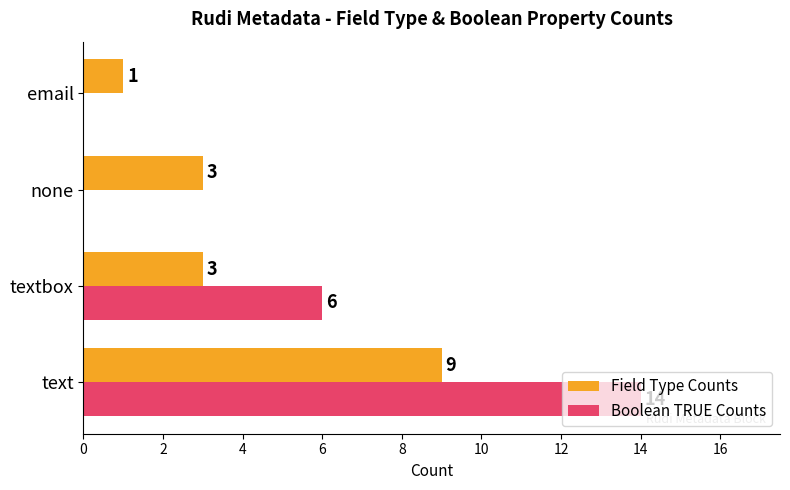

How many Field Type Counts values are between 3 and 9?

3